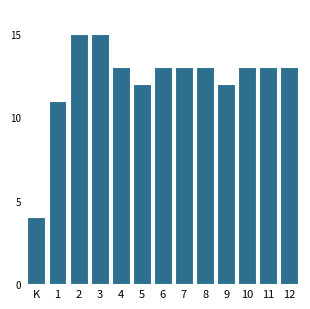

Reading right to left, transcribe all the data shown in this chart.

12=13	11=13	10=13	9=12	8=13	7=13	6=13	5=12	4=13	3=15	2=15	1=11	K=4